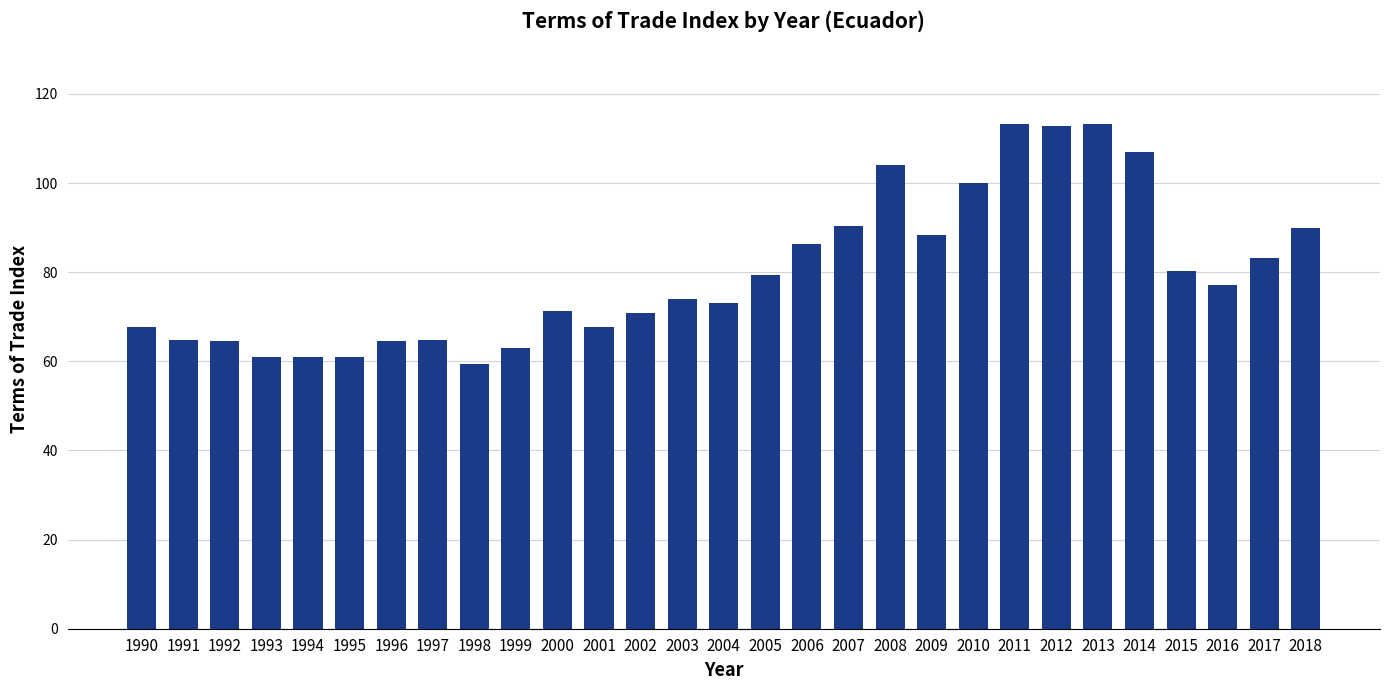

Count the number of data series in this chart.

1